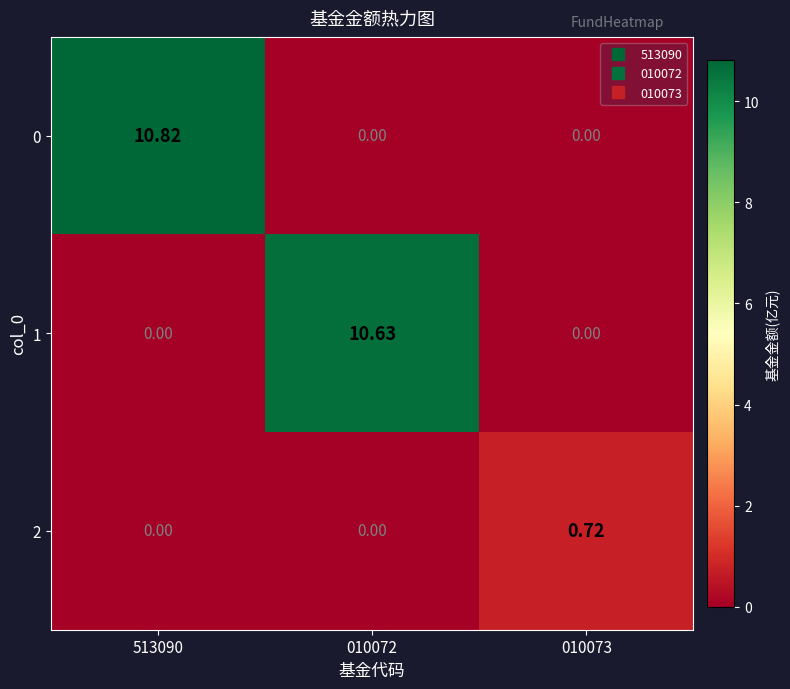

Which category has the highest value across all series?

513090